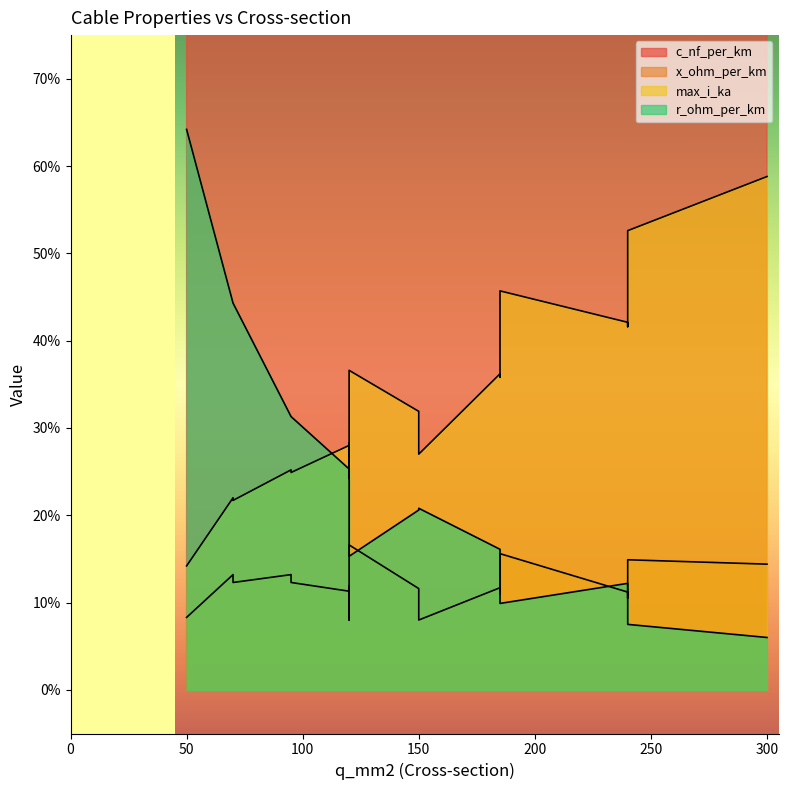

Which series has the largest total across all categories?

c_nf_per_km